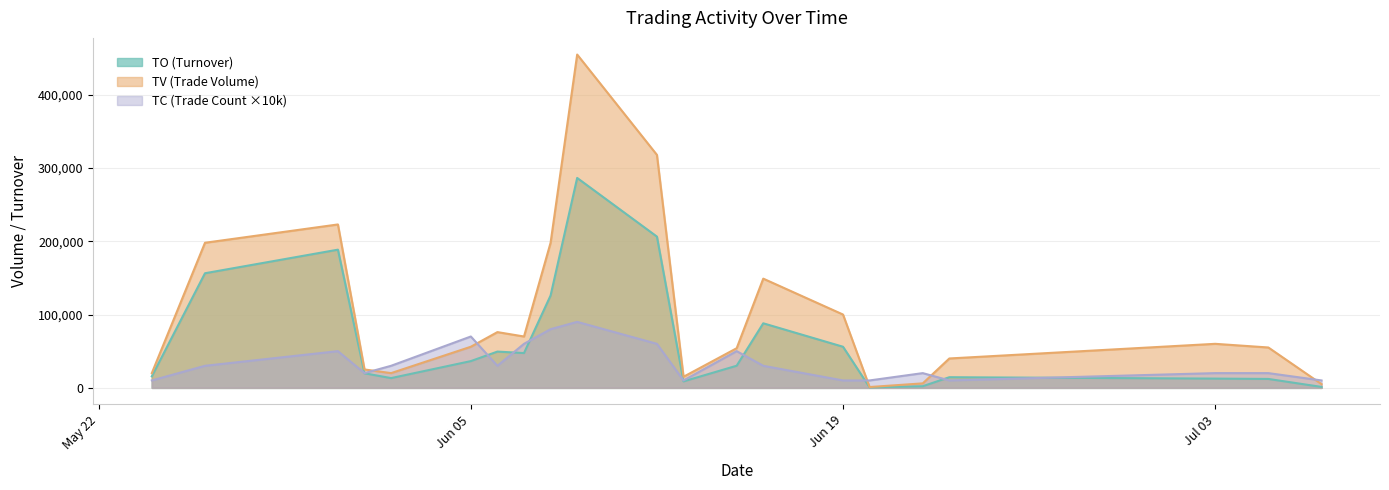

True or false: TC and TV cross at least once.

True